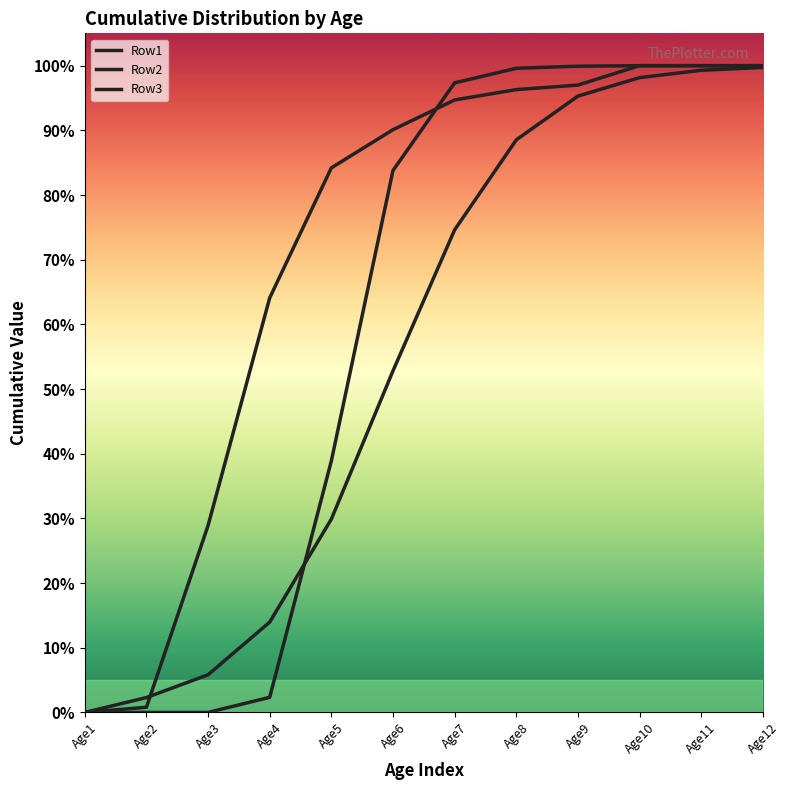

Does the chart display data point markers on the line(s)?

No